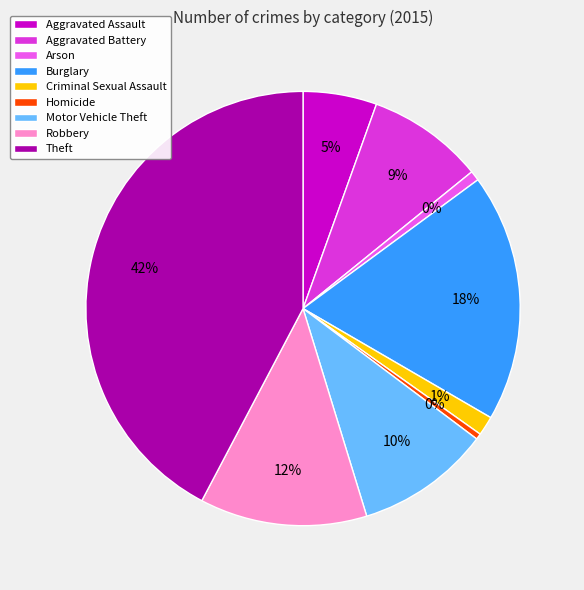

To the nearest percent, what is the combined percentage of Burglary and Aggravated Assault?

24%